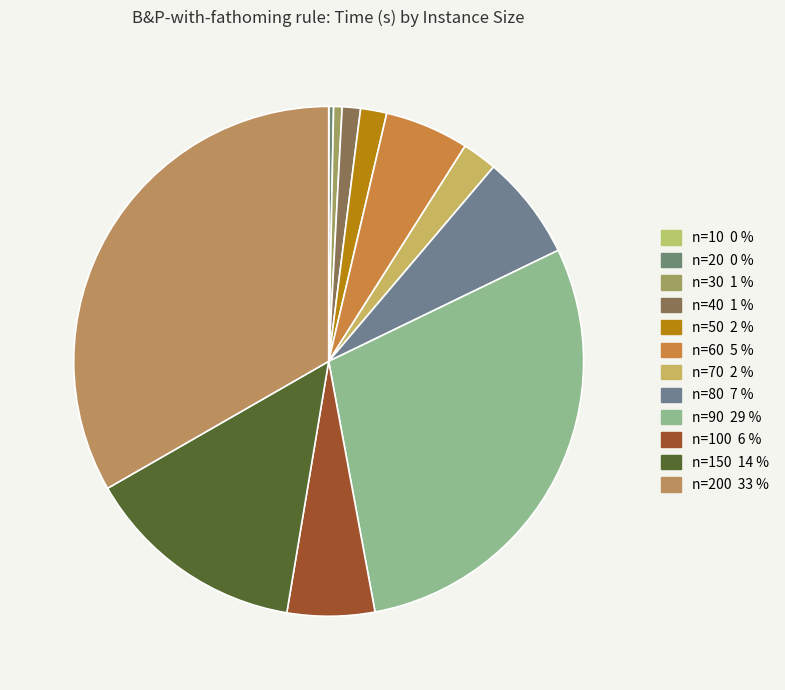

How many slices are in this pie chart?

12